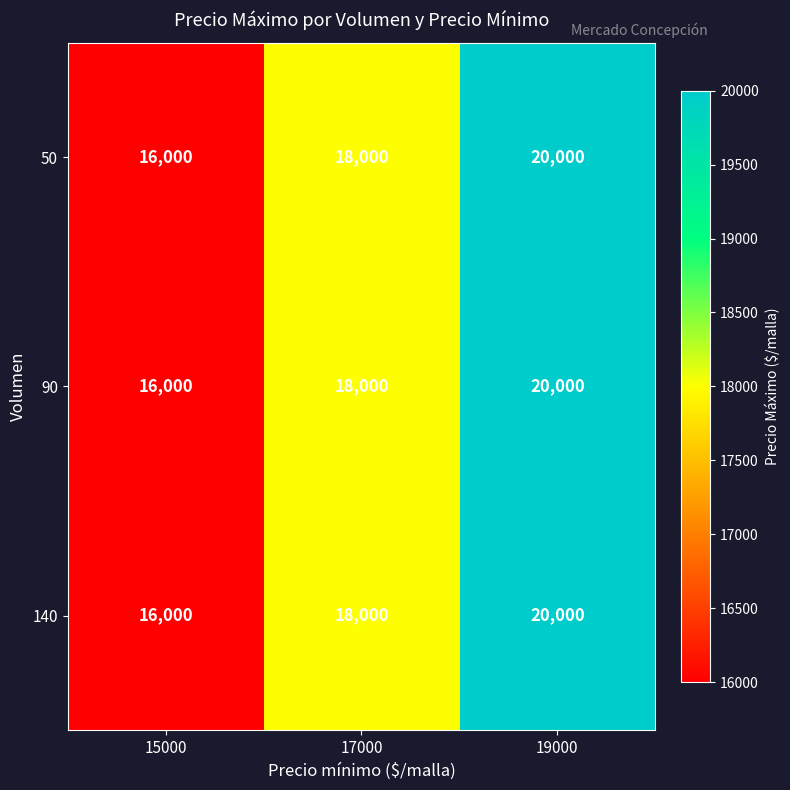

Count the number of categories in the chart.

3